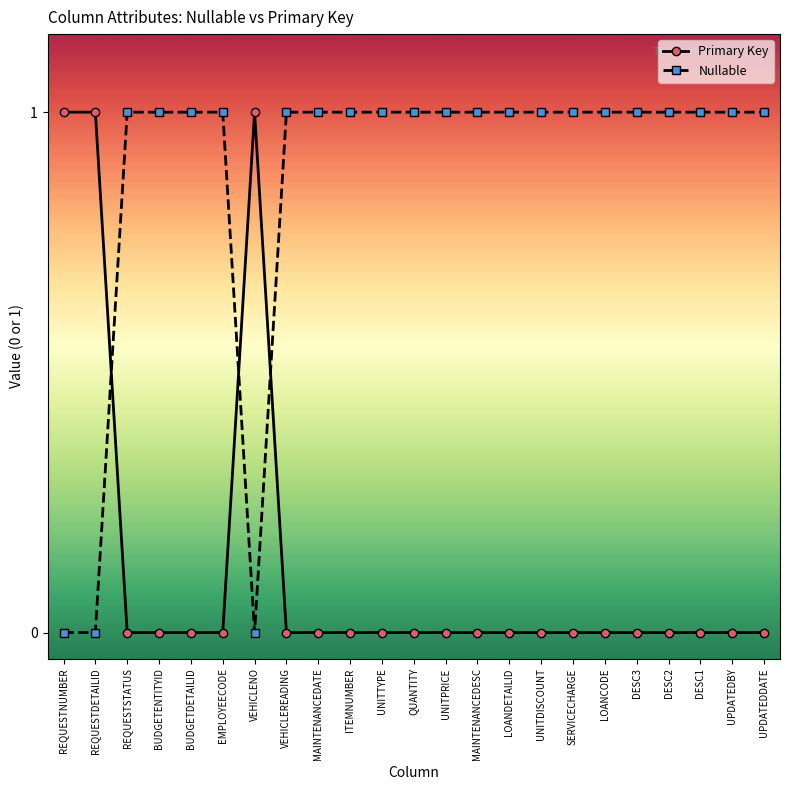

What is the maximum value shown in the chart?

1